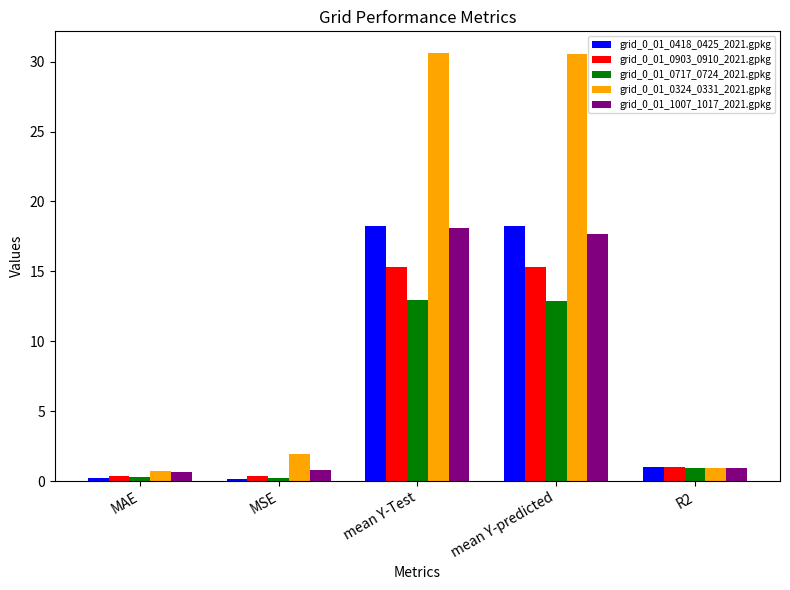

What is the maximum value for grid_0_01_0903_0910_2021.gpkg?

15.3